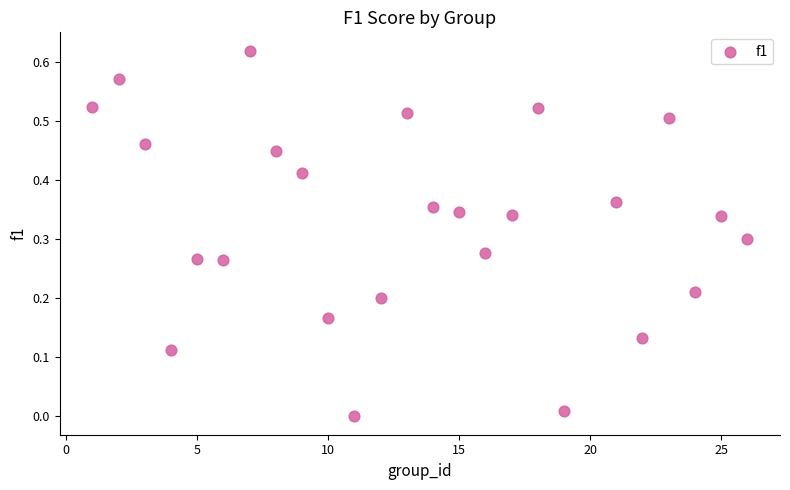

How many points are shown in the scatter plot?

25